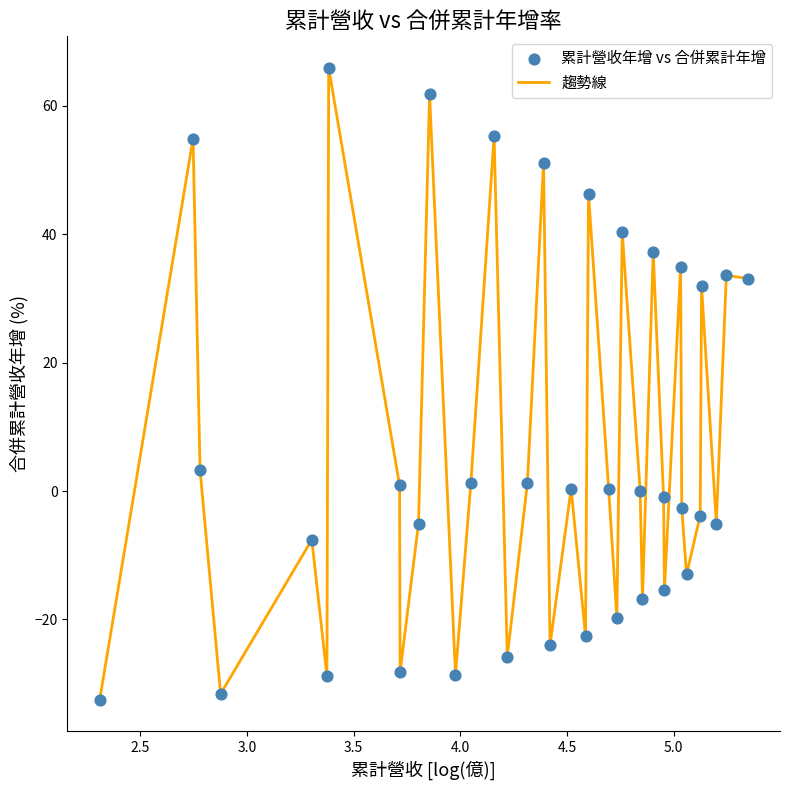

What is the minimum value shown in the chart?

-32.5